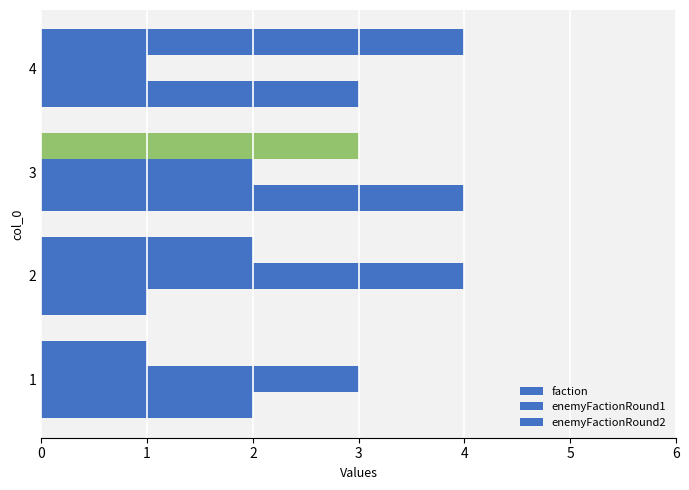

How many series are shown in this chart?

3